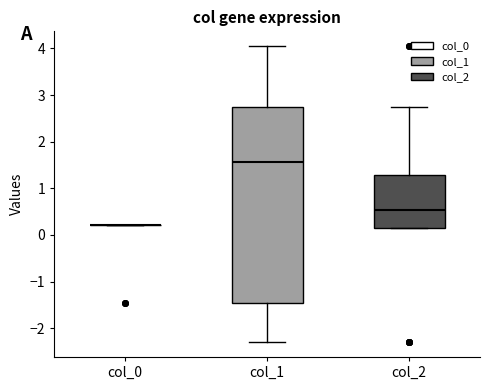

Reading left to right, transcribe this box plot: for each box, give where its median line is, the range the box spans, and where its two whiskers end, as read against the y-axis. The values are not printed on the chart, so give them approximately, as read against the axis.

col_0: box collapsed to a line at 0.2, whiskers 0.2 to 0.2
col_1: median 1.6, box -1.5 to 2.7, whiskers -2.3 to 4.0
col_2: median 0.5, box 0.1 to 1.3, whiskers 0.1 to 2.7